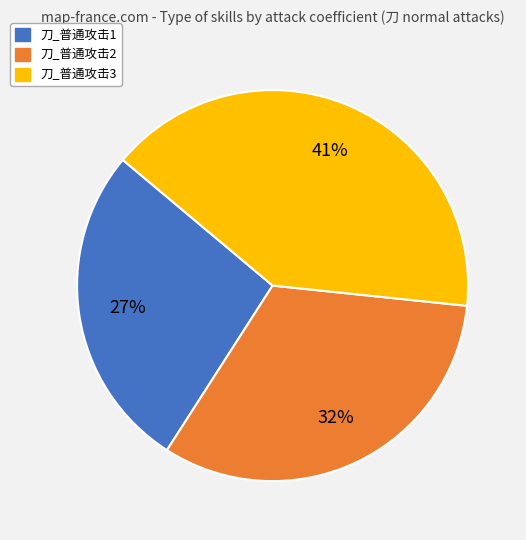

Which category has the smallest portion of the pie?

刀_普通攻击1